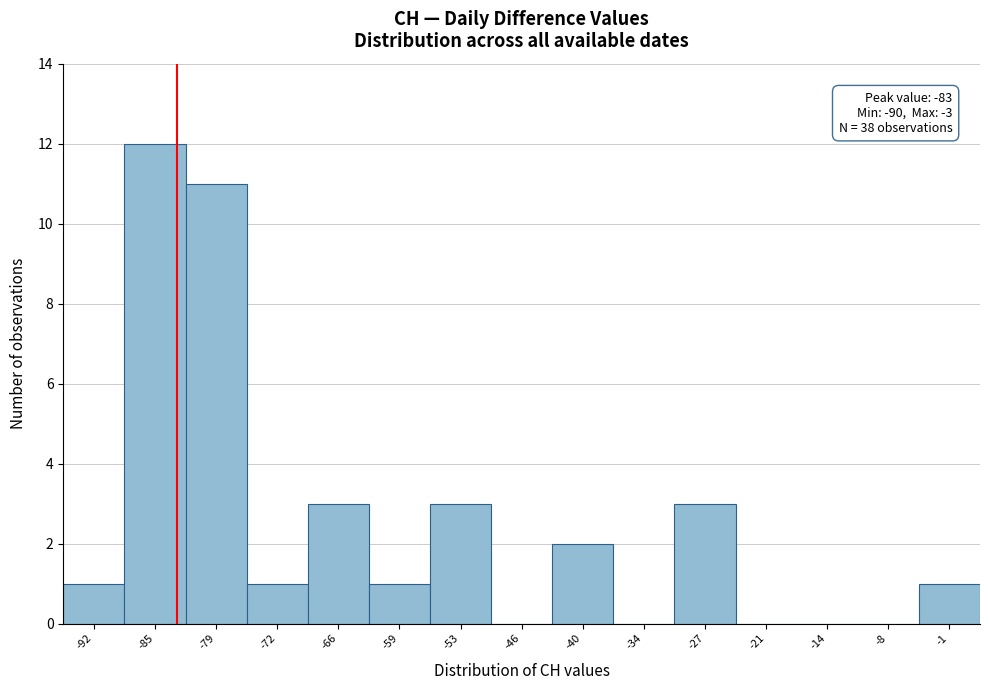

Over which range of the x-axis is the bar tallest?

-89 to -82